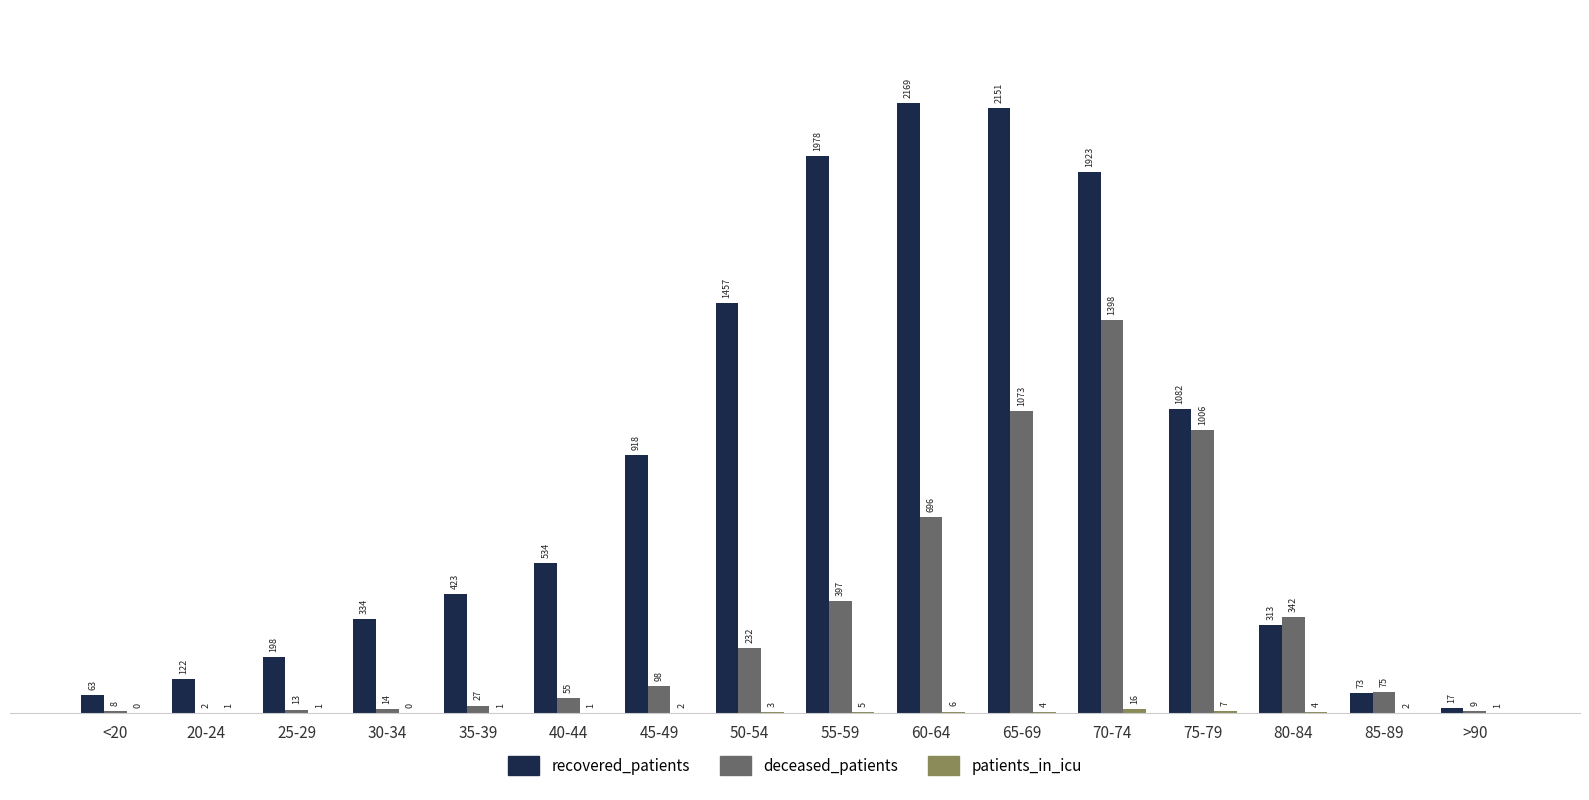

The recovered_patients series shows 2151 at 65-69. True or false?

True